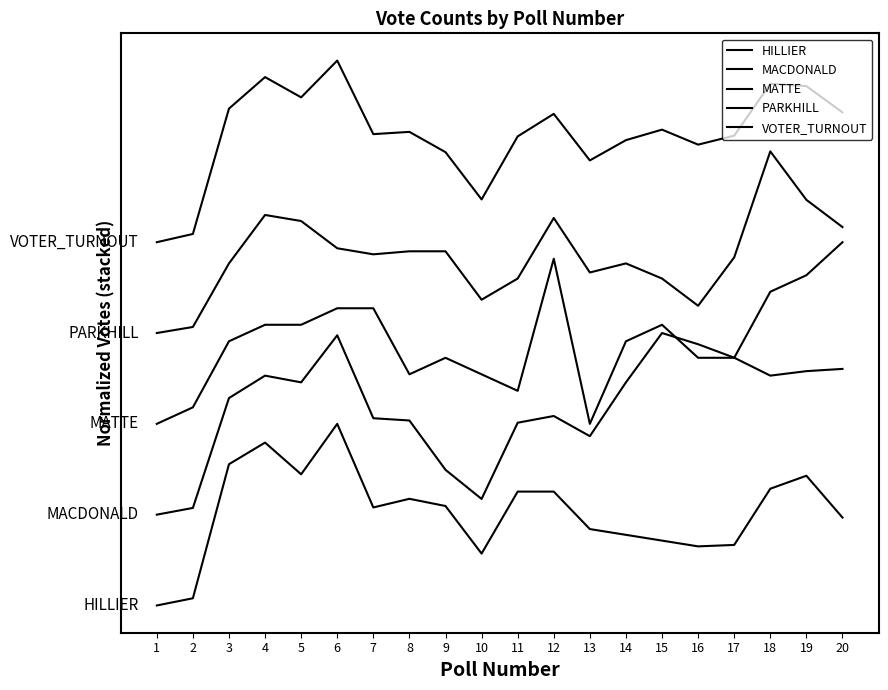

At which label does VOTER_TURNOUT reach its minimum?

1